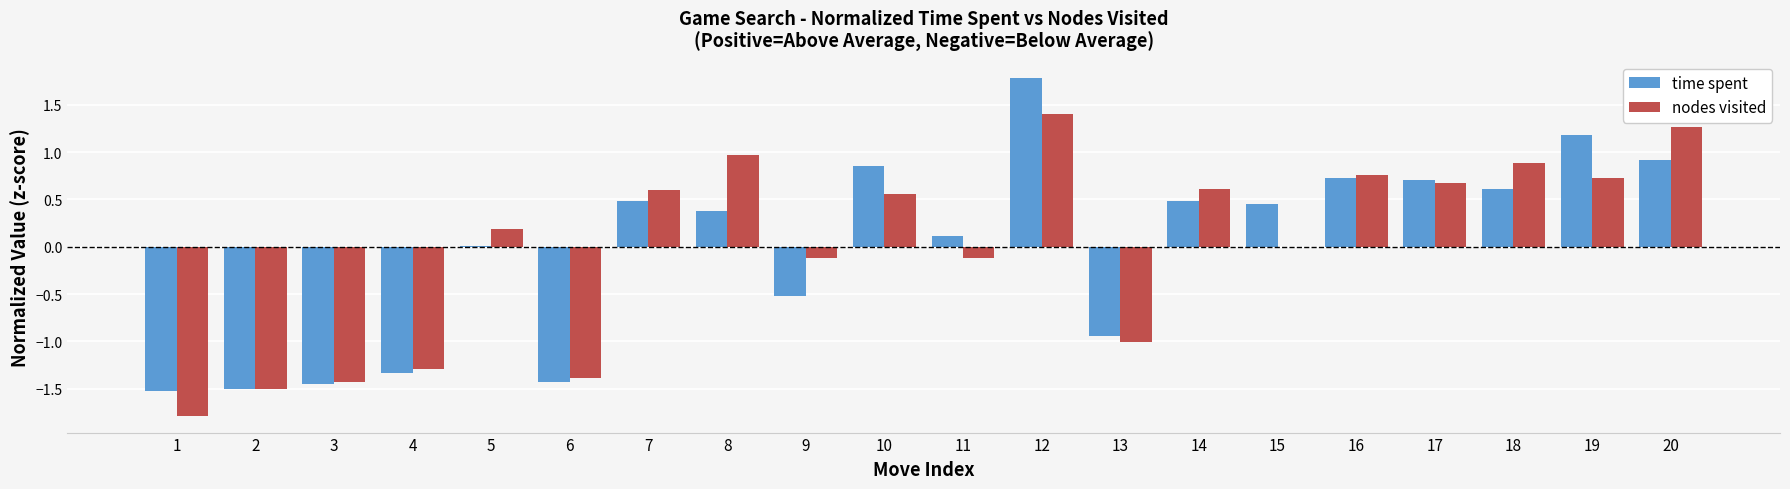

What is the highest value of the time spent series?

1.8